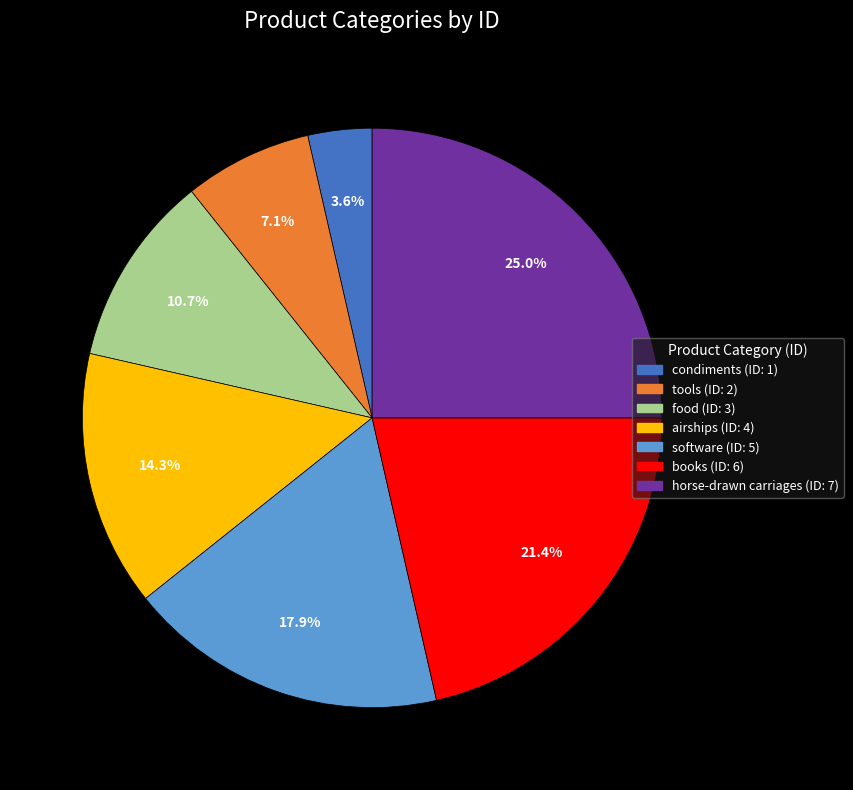

Which slice is the smallest?

condiments